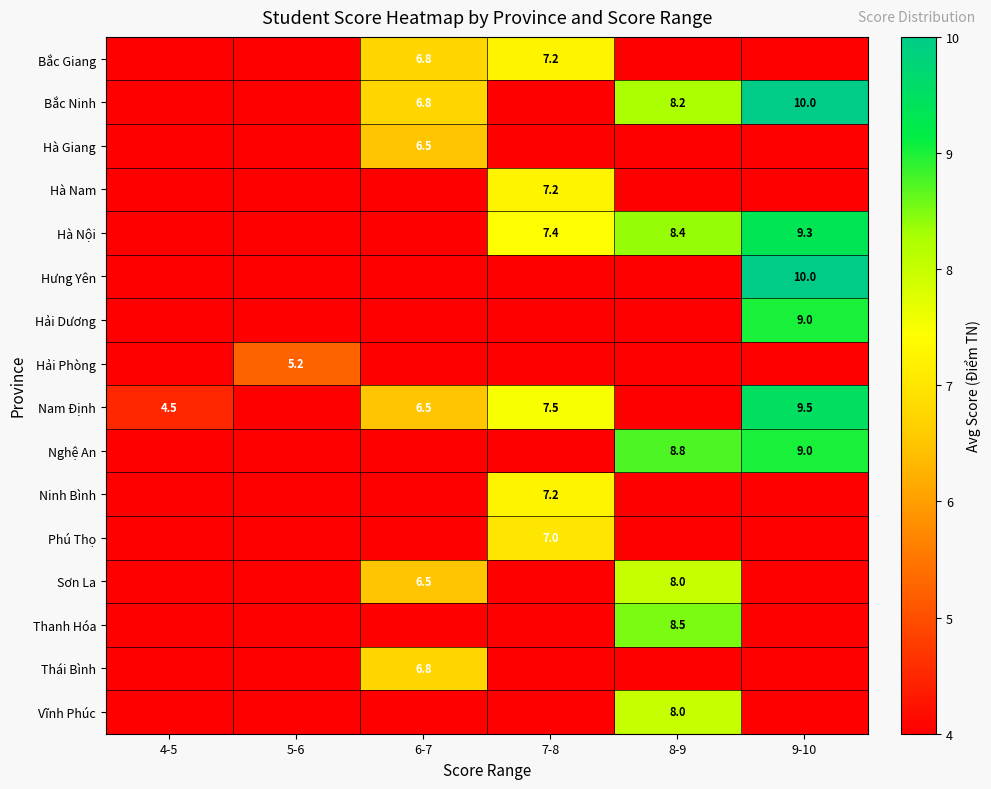

Reading left to right, list all the values displayed in this chart.

row_0: 4-5=0.0	5-6=0.0	6-7=6.8	7-8=7.2	8-9=0.0	9-10=0.0
row_1: 4-5=0.0	5-6=0.0	6-7=6.8	7-8=0.0	8-9=8.2	9-10=10.0
row_2: 4-5=0.0	5-6=0.0	6-7=6.5	7-8=0.0	8-9=0.0	9-10=0.0
row_3: 4-5=0.0	5-6=0.0	6-7=0.0	7-8=7.2	8-9=0.0	9-10=0.0
row_4: 4-5=0.0	5-6=0.0	6-7=0.0	7-8=7.4	8-9=8.4	9-10=9.3
row_5: 4-5=0.0	5-6=0.0	6-7=0.0	7-8=0.0	8-9=0.0	9-10=10.0
row_6: 4-5=0.0	5-6=0.0	6-7=0.0	7-8=0.0	8-9=0.0	9-10=9.0
row_7: 4-5=0.0	5-6=5.2	6-7=0.0	7-8=0.0	8-9=0.0	9-10=0.0
row_8: 4-5=4.5	5-6=0.0	6-7=6.5	7-8=7.5	8-9=0.0	9-10=9.5
row_9: 4-5=0.0	5-6=0.0	6-7=0.0	7-8=0.0	8-9=8.8	9-10=9.0
row_10: 4-5=0.0	5-6=0.0	6-7=0.0	7-8=7.2	8-9=0.0	9-10=0.0
row_11: 4-5=0.0	5-6=0.0	6-7=0.0	7-8=7.0	8-9=0.0	9-10=0.0
row_12: 4-5=0.0	5-6=0.0	6-7=6.5	7-8=0.0	8-9=8.0	9-10=0.0
row_13: 4-5=0.0	5-6=0.0	6-7=0.0	7-8=0.0	8-9=8.5	9-10=0.0
row_14: 4-5=0.0	5-6=0.0	6-7=6.8	7-8=0.0	8-9=0.0	9-10=0.0
row_15: 4-5=0.0	5-6=0.0	6-7=0.0	7-8=0.0	8-9=8.0	9-10=0.0